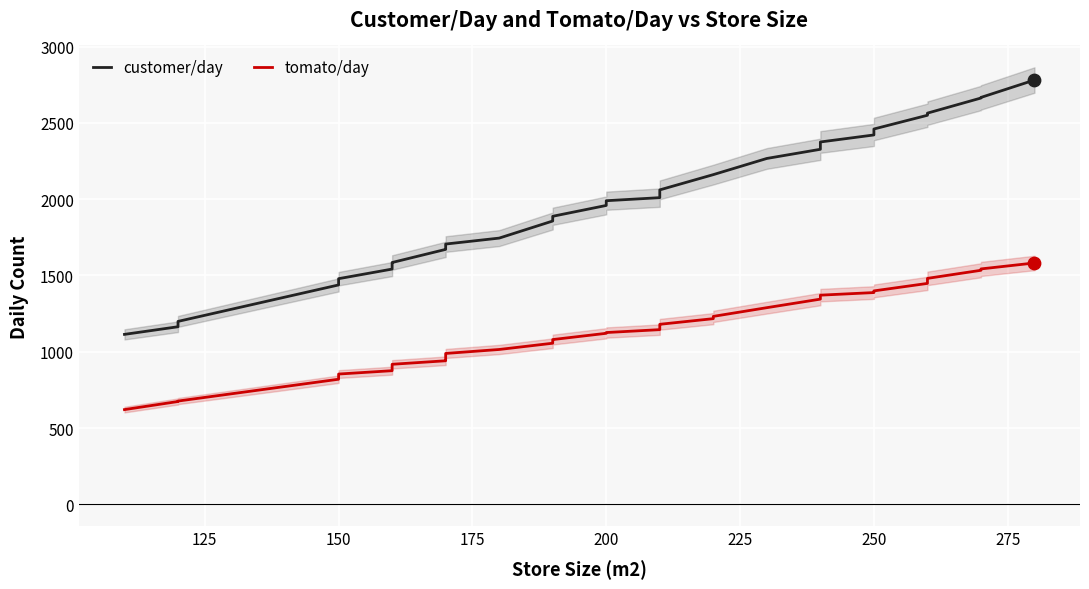

Which series contains the lowest Y value?

tomato/day